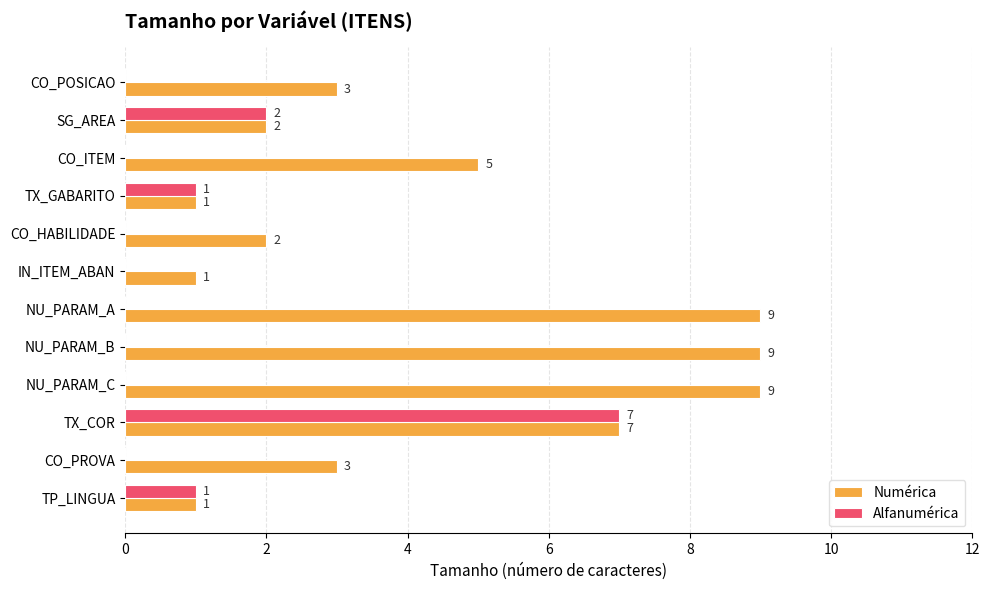

Which series has the largest range (max minus min)?

Numérica